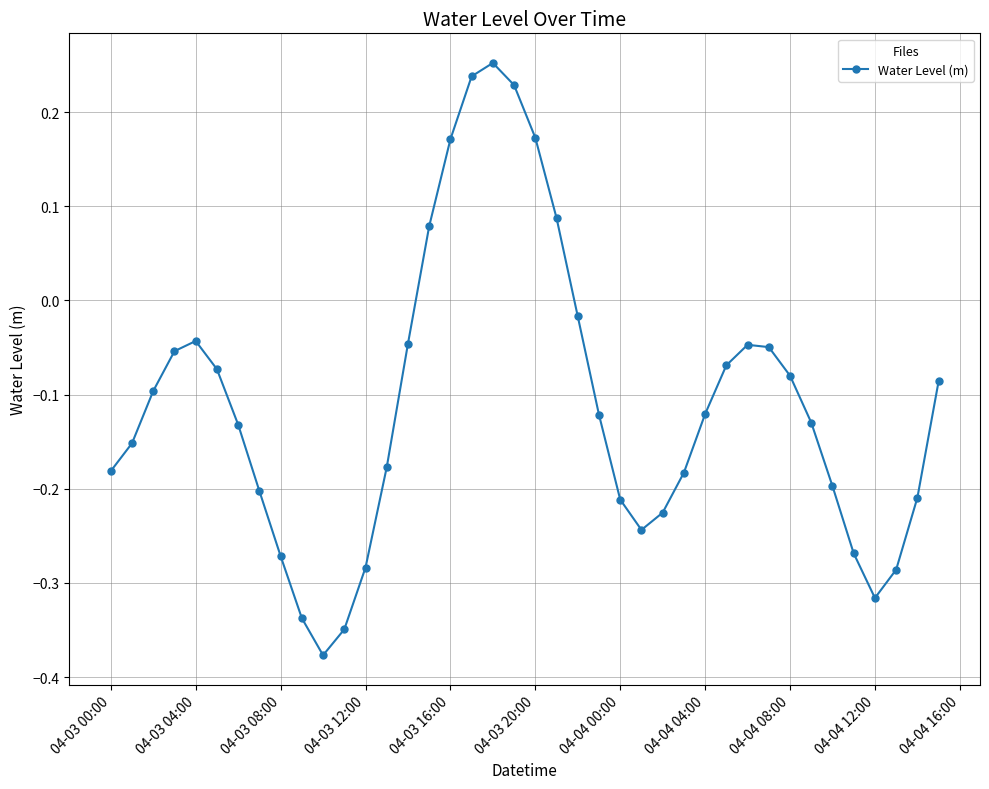

What is the sum of all values?

-4.4